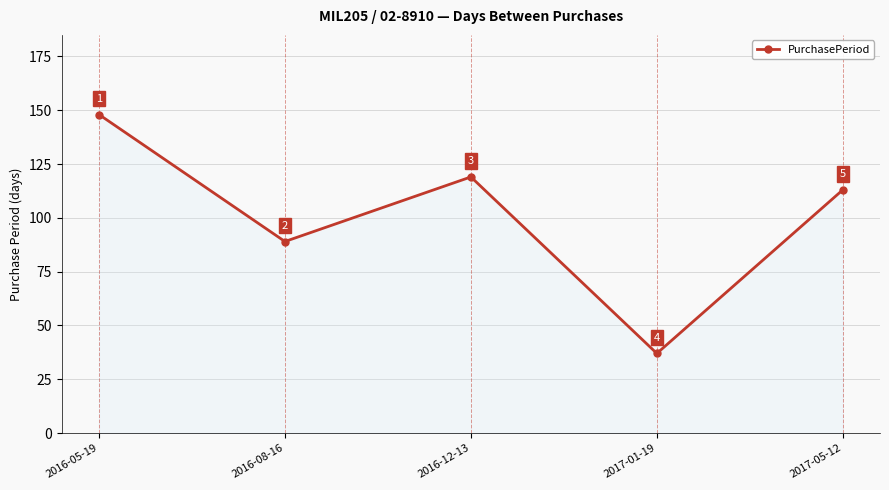

Where is the first local maximum?

2016-12-13